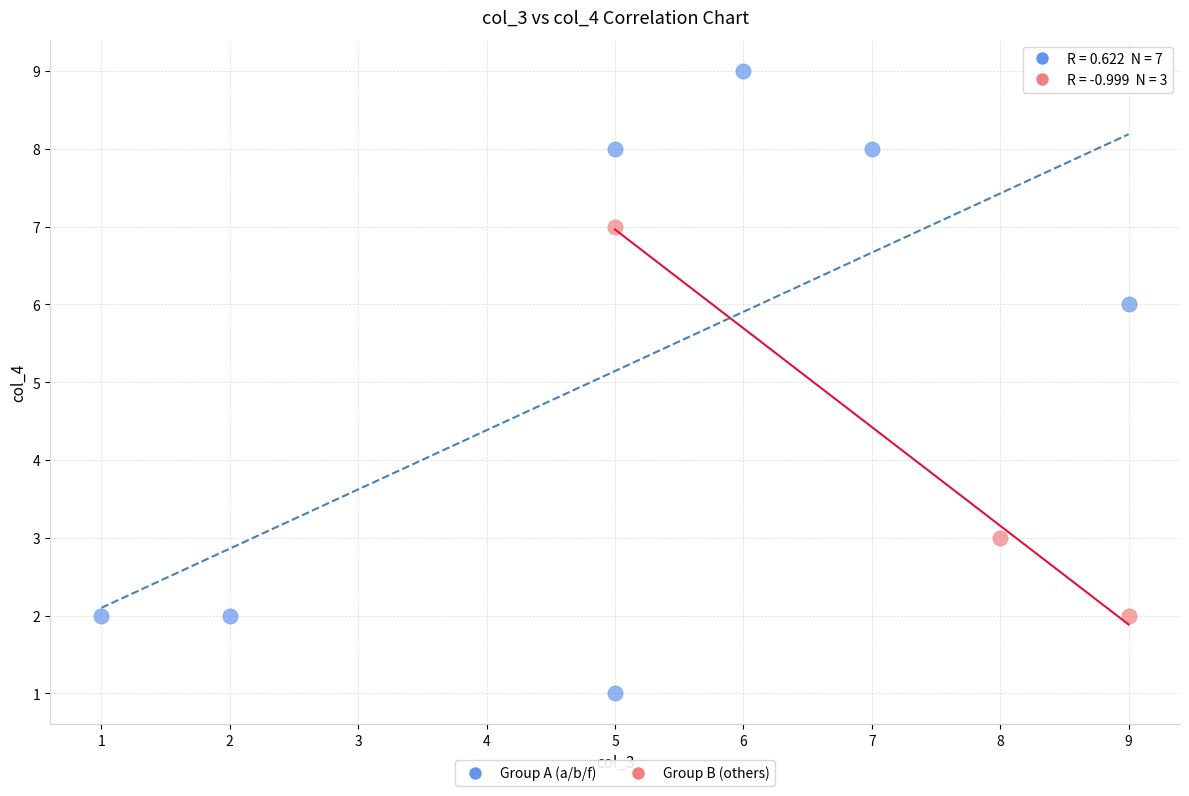

Which series contains the highest Y value?

Group A (a/b/f)